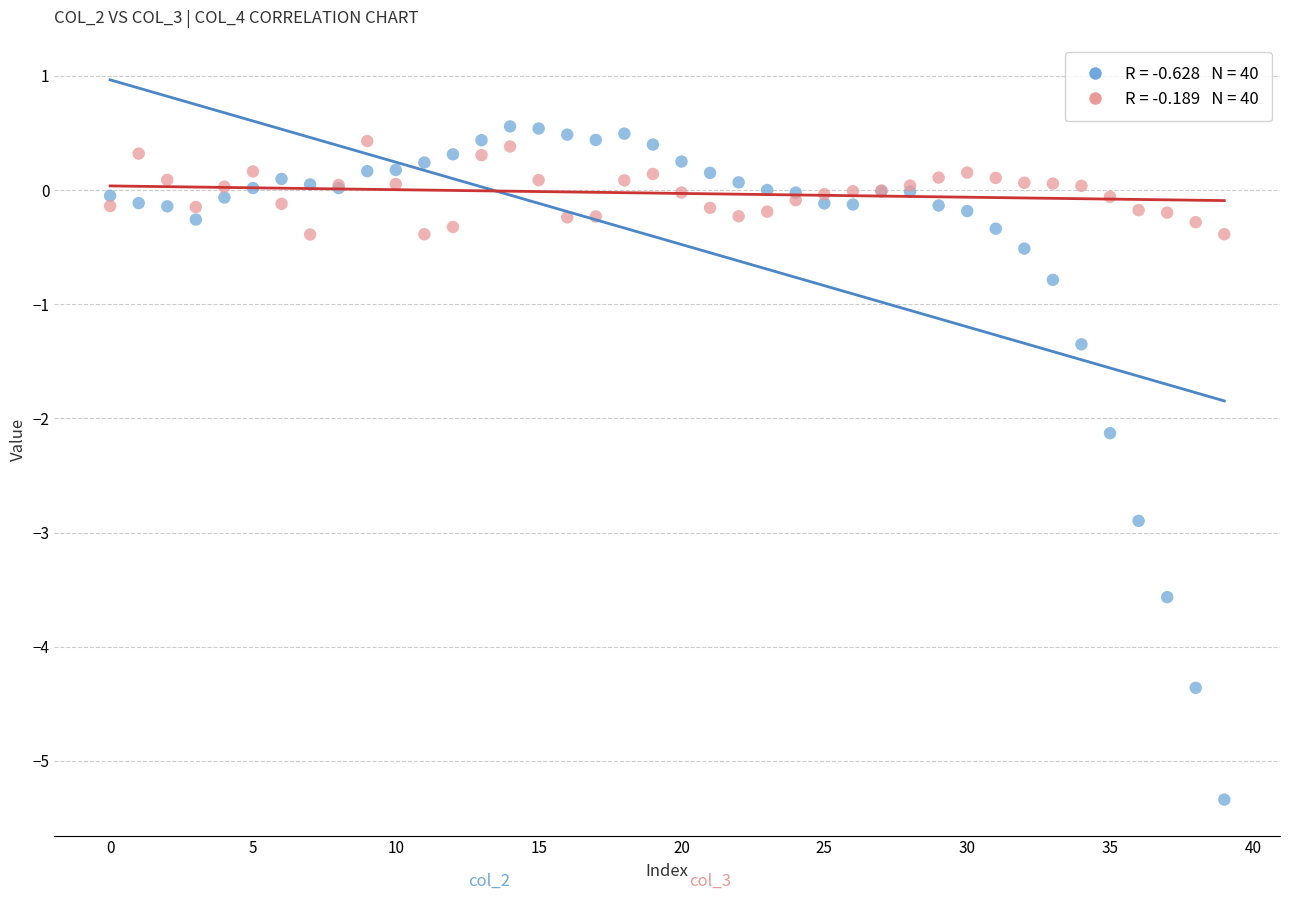

Across all series, what Y value is closest to -2?

-2.1